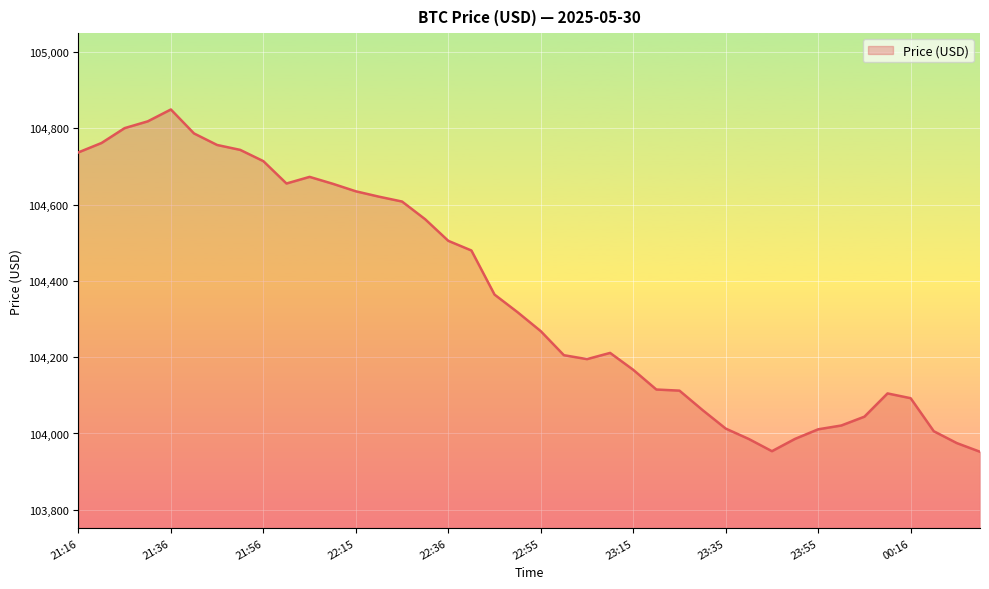

What is the greatest value displayed?

104849.2